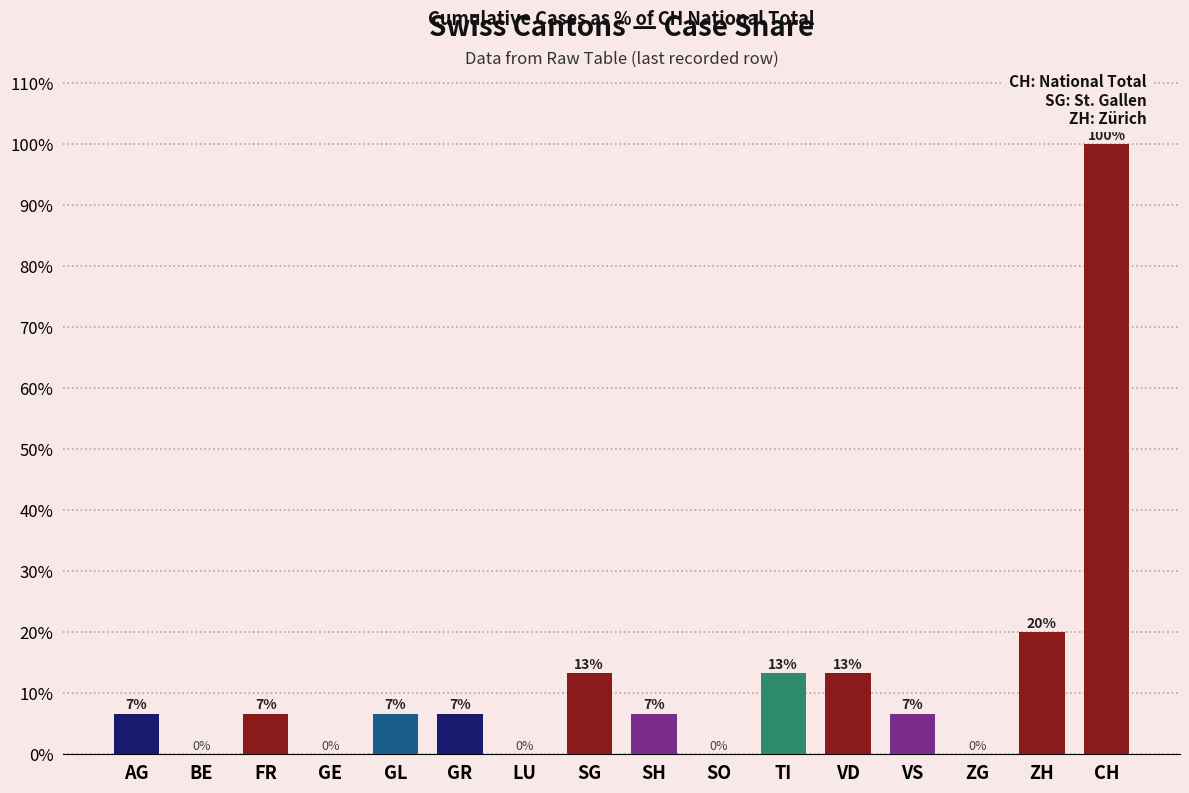

Read the value at GL.

6.7